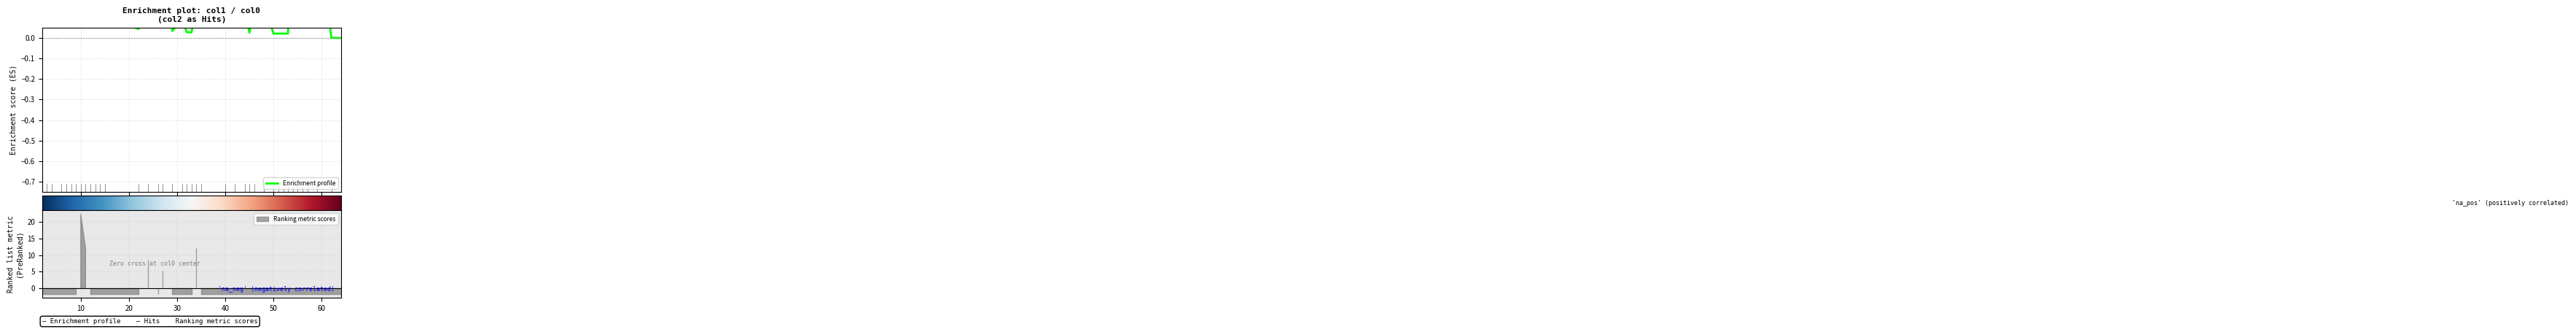

Is this an area chart (filled region under the line)?

No